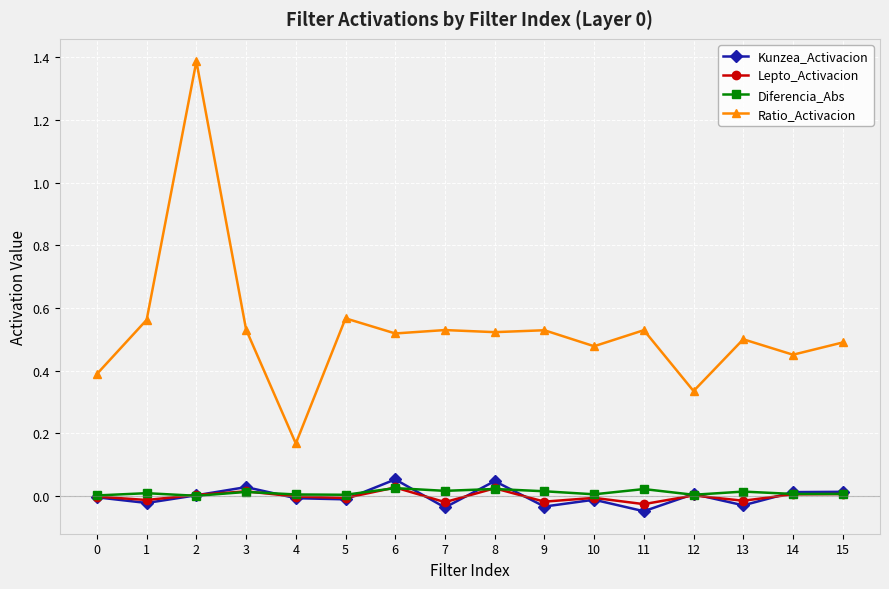

Is it true that Ratio_Activacion equals 0.5 at 6?

True